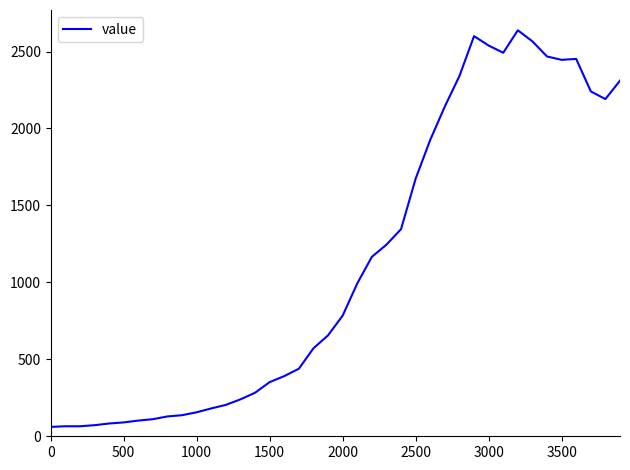

What is the maximum value shown in the chart?

2638